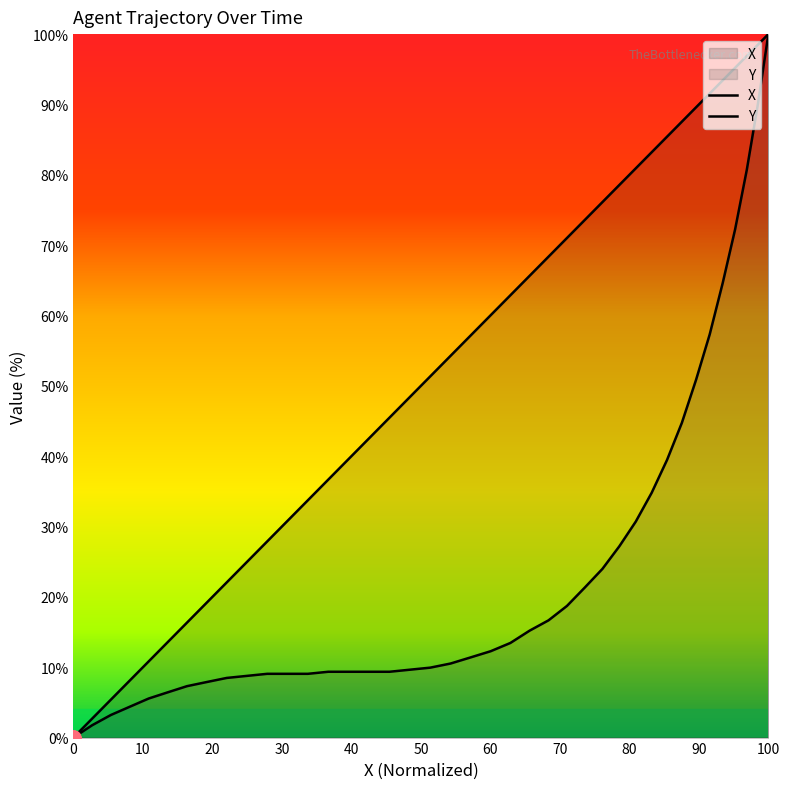

Which series reaches the maximum Y coordinate?

X